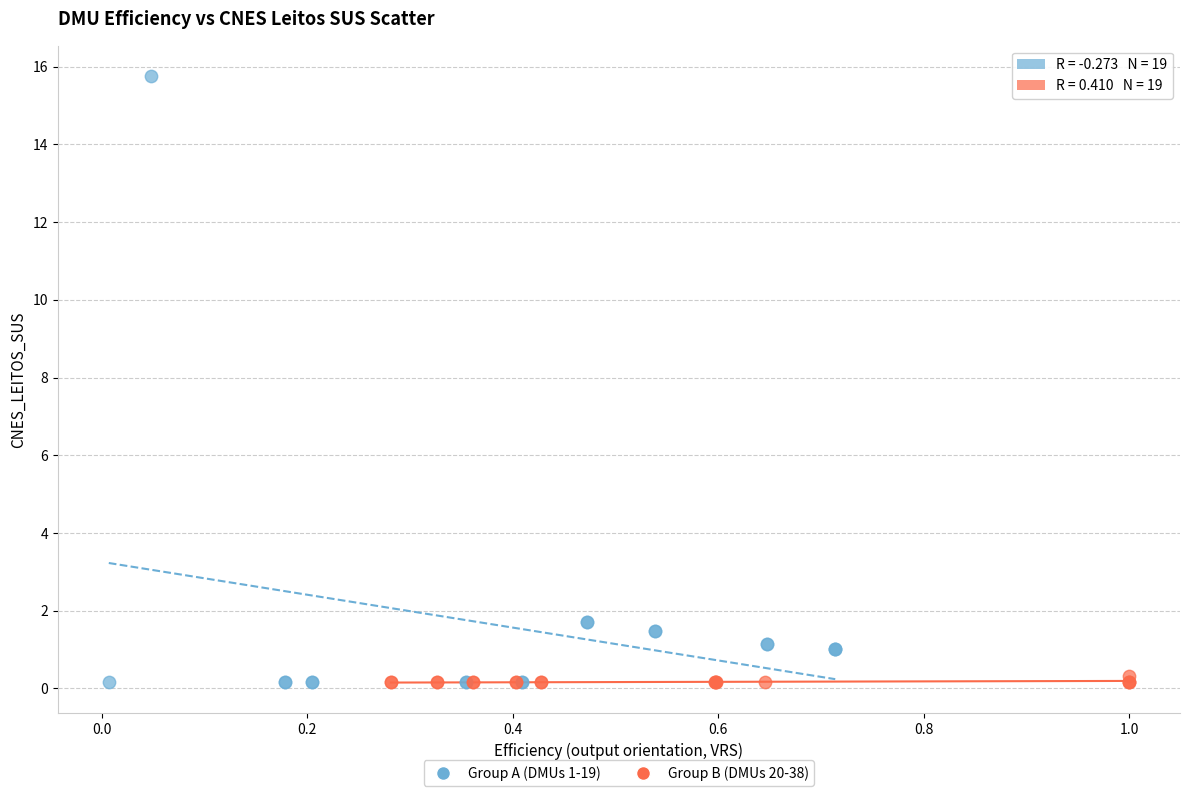

Which series contains the highest Y value?

Group A (DMUs 1-19)